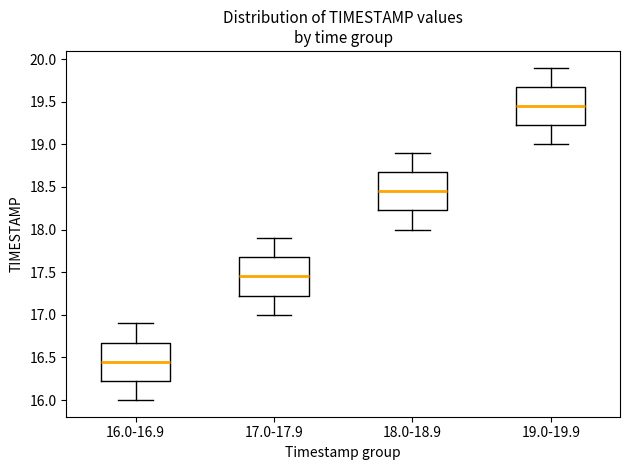

Where is the upper edge of the box for 17.0-17.9 on the y-axis? The values are not printed on the chart, so give them approximately, as read against the axis.

17.70